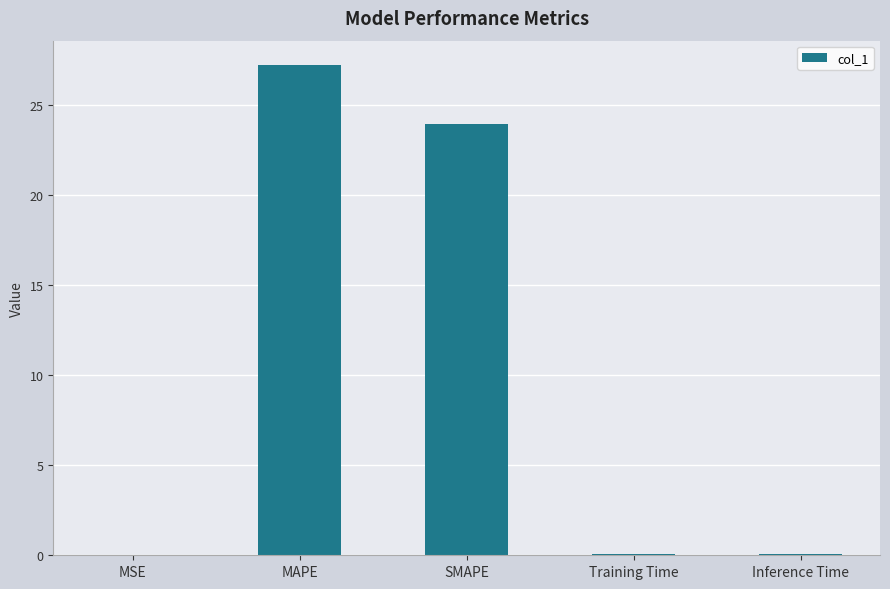

What is the approximate value at Training Time?

0.1